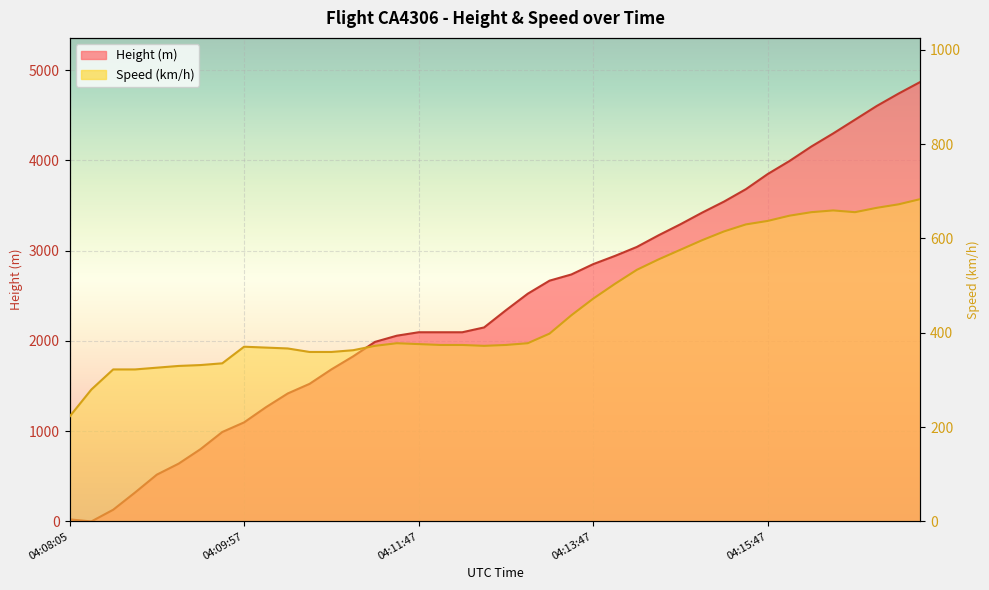

What is the difference between the highest and lowest values at 04:12:17?

1721.4